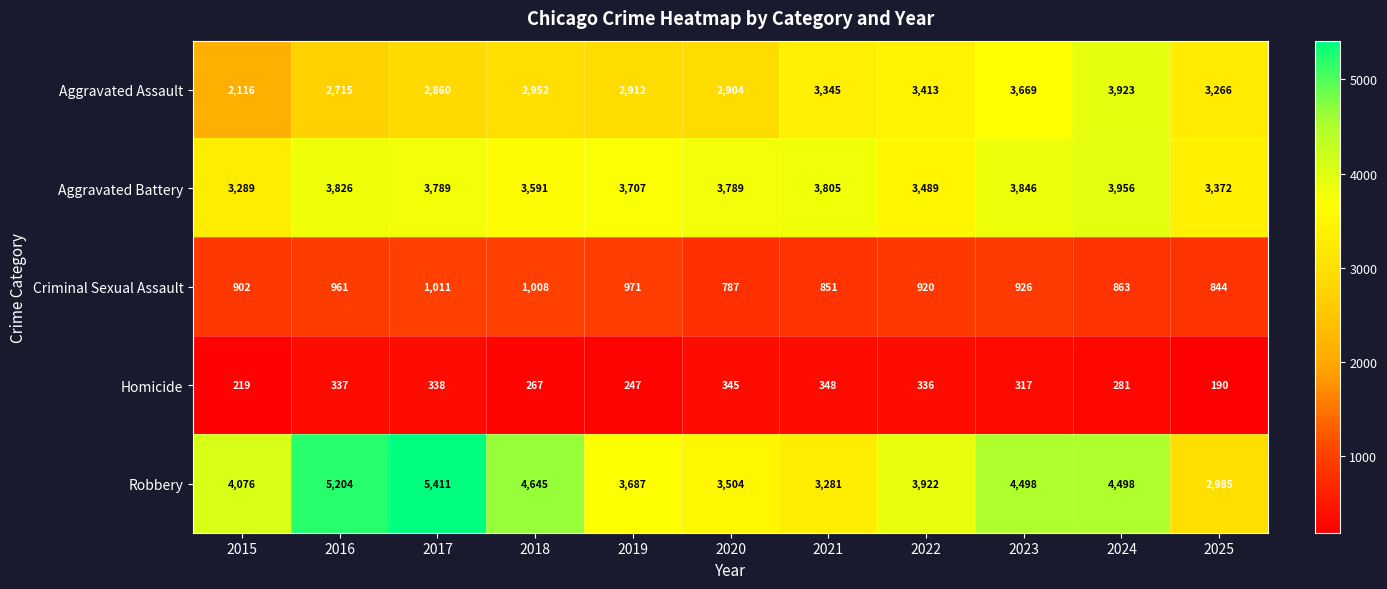

At which label is Aggravated Assault closest to 3019?

2018